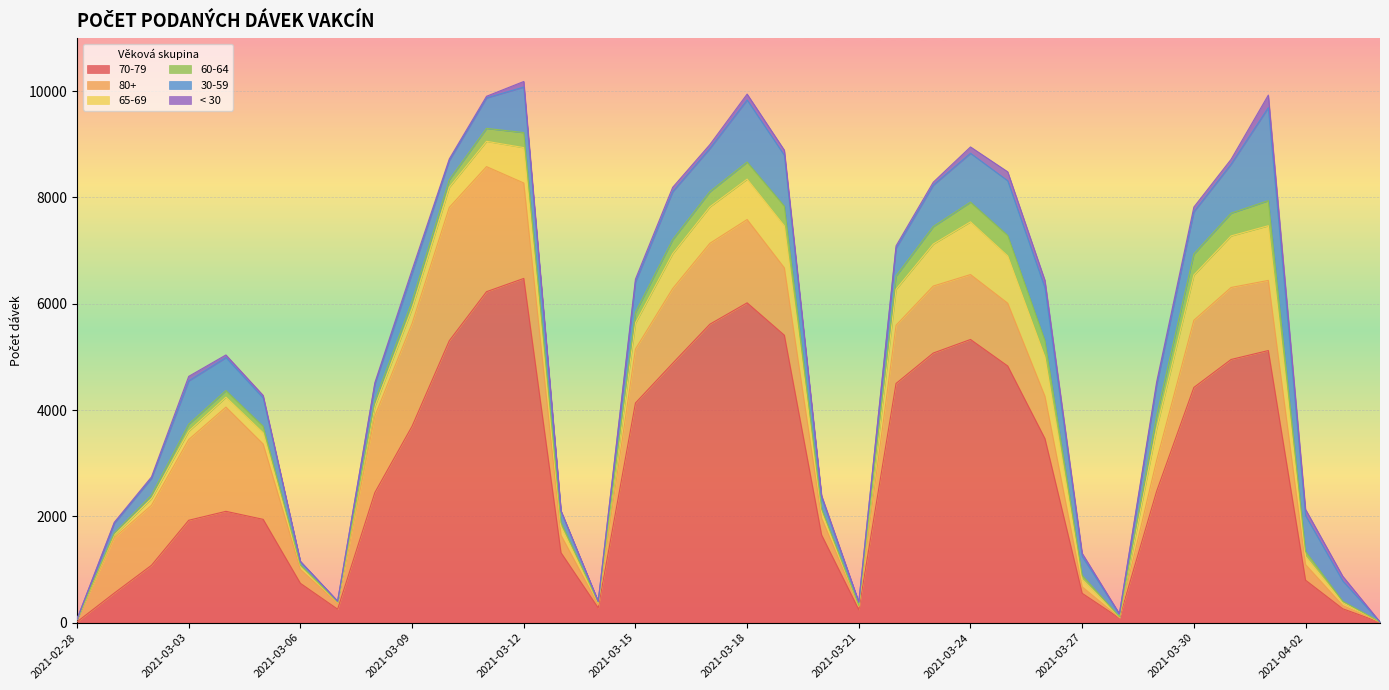

What is the value of the 60-64 point at the 28th from the left?

76